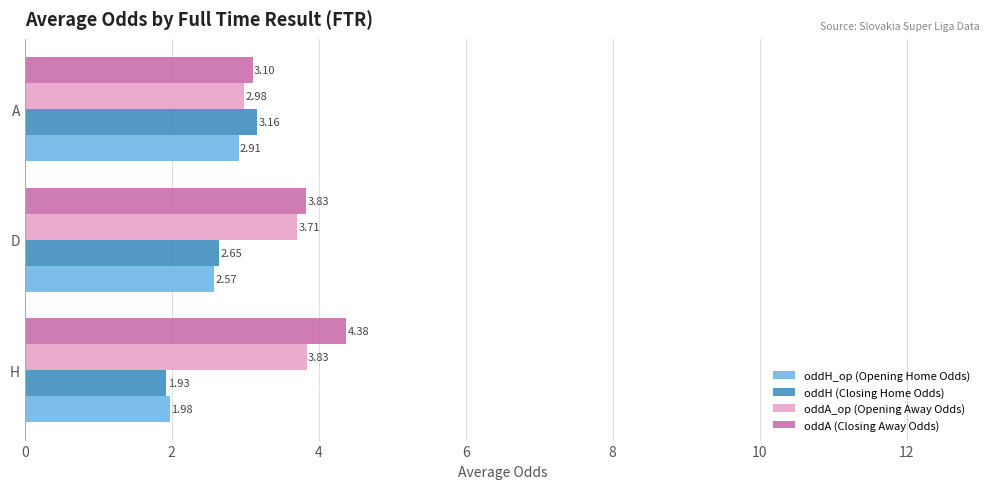

At which label does oddH_op (Opening Home Odds) reach its peak?

A